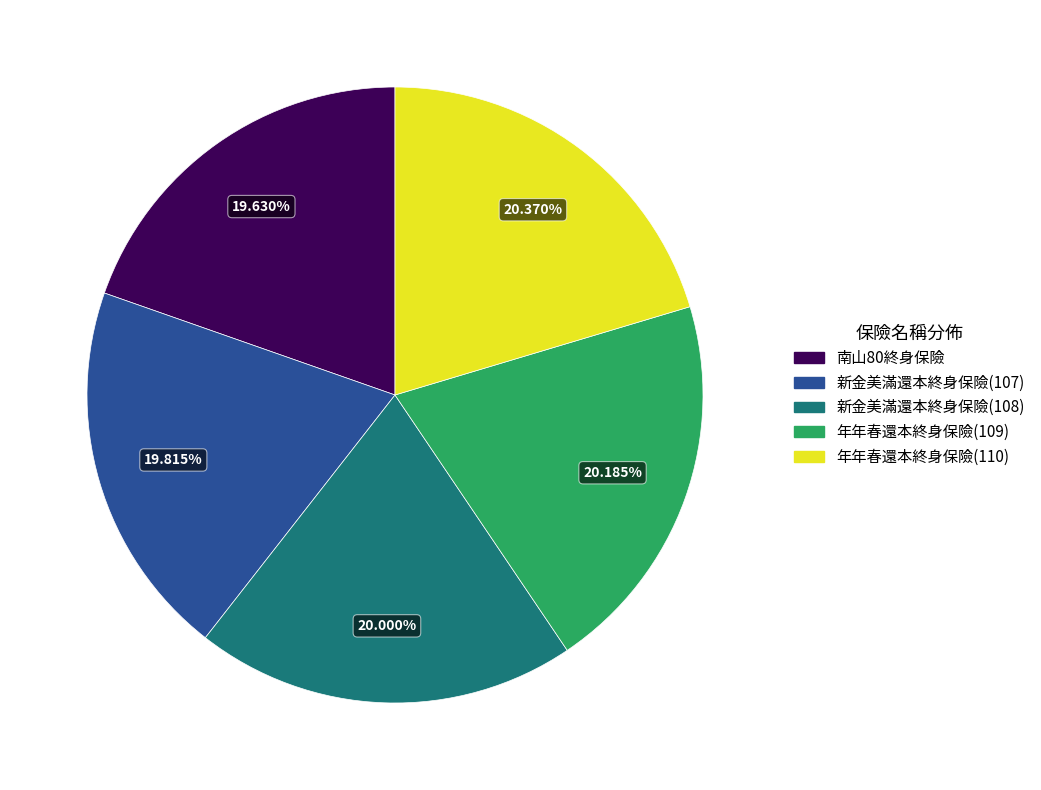

How many slices are in this pie chart?

5